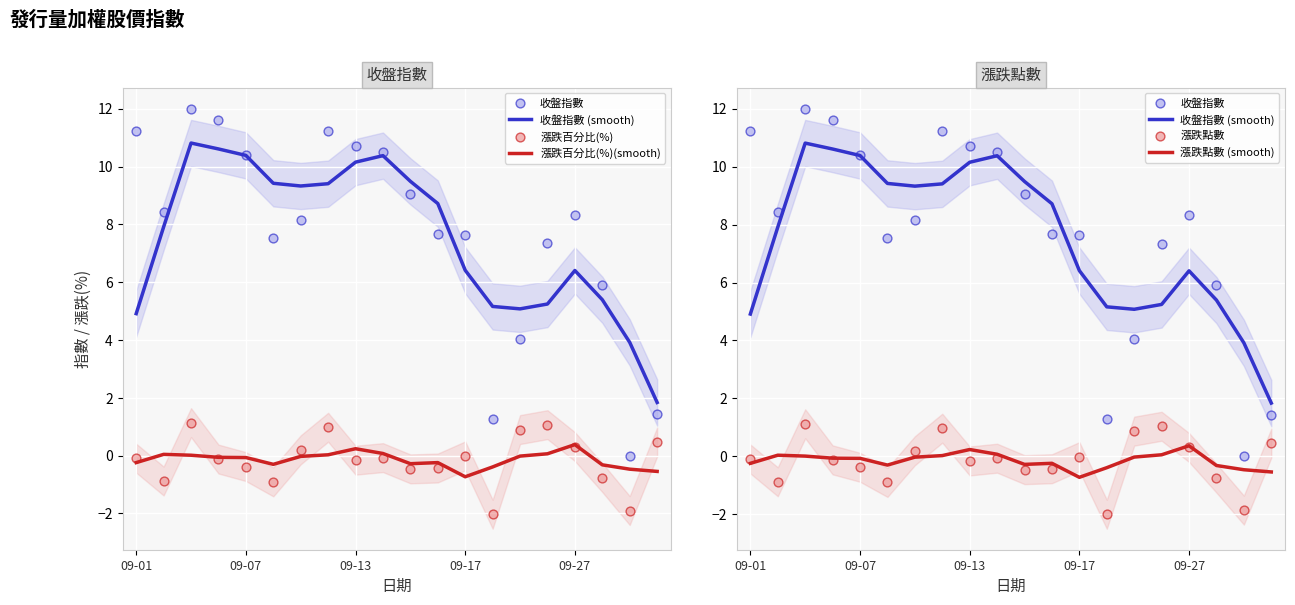

Which series reaches the maximum Y coordinate?

收盤指數